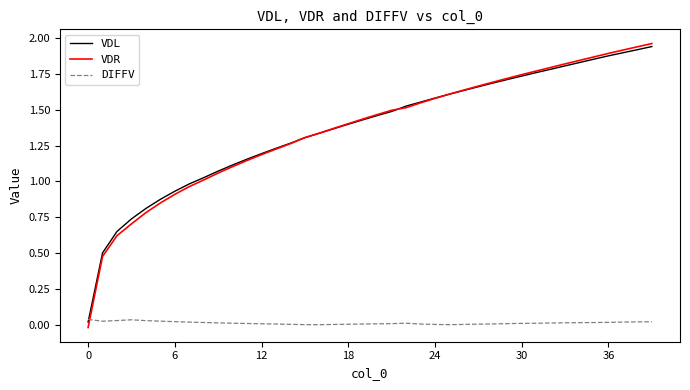

Which series has the widest spread of values?

VDR